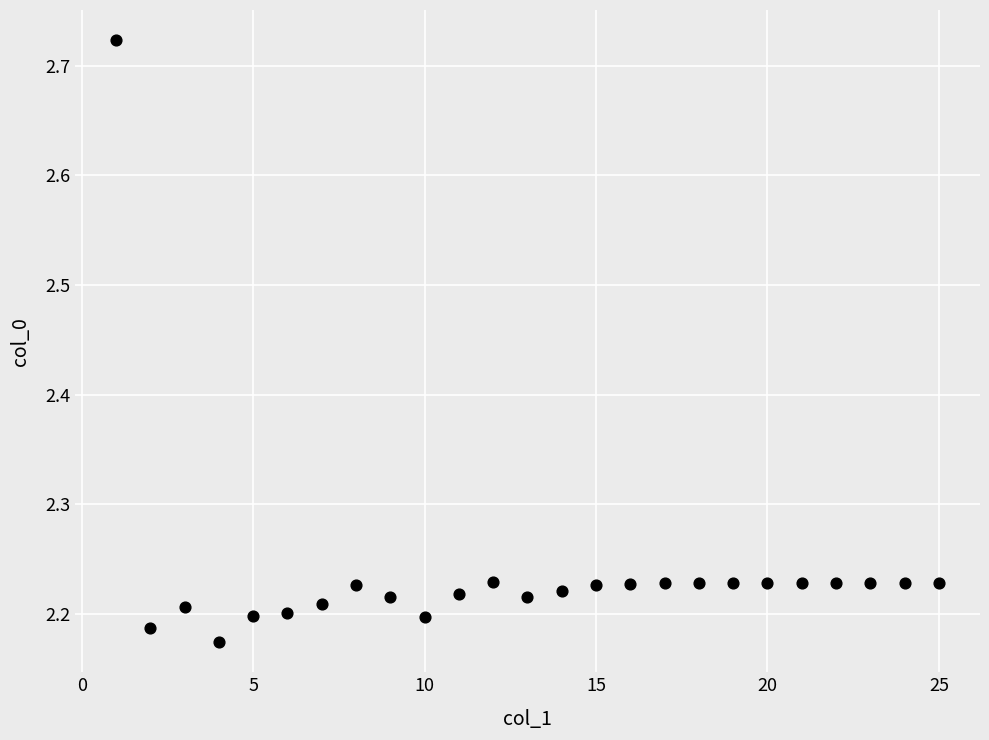

What is the range of Y values (max minus min)?

0.5